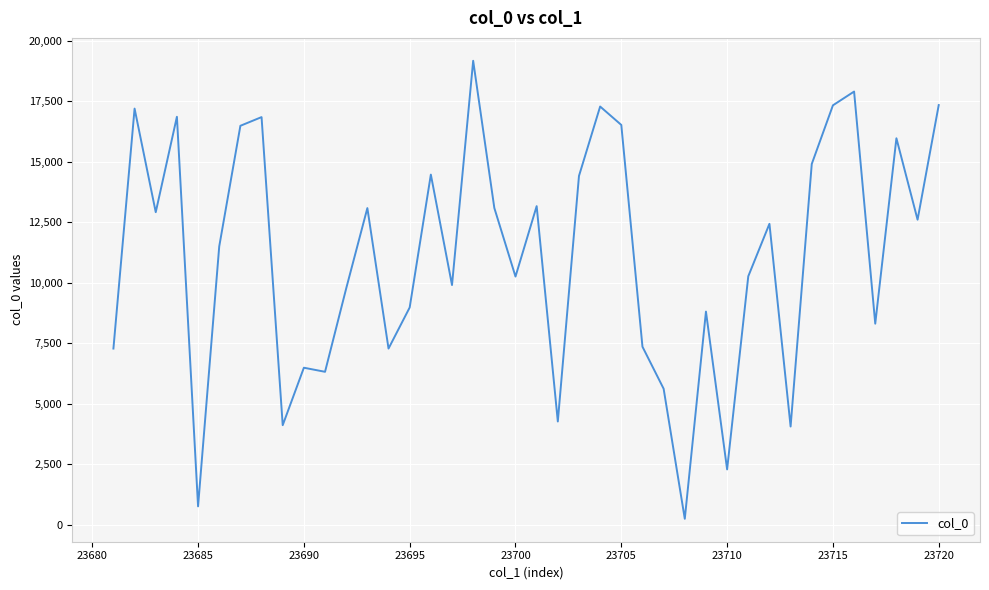

What is the difference between the second highest and minimum values?

17664